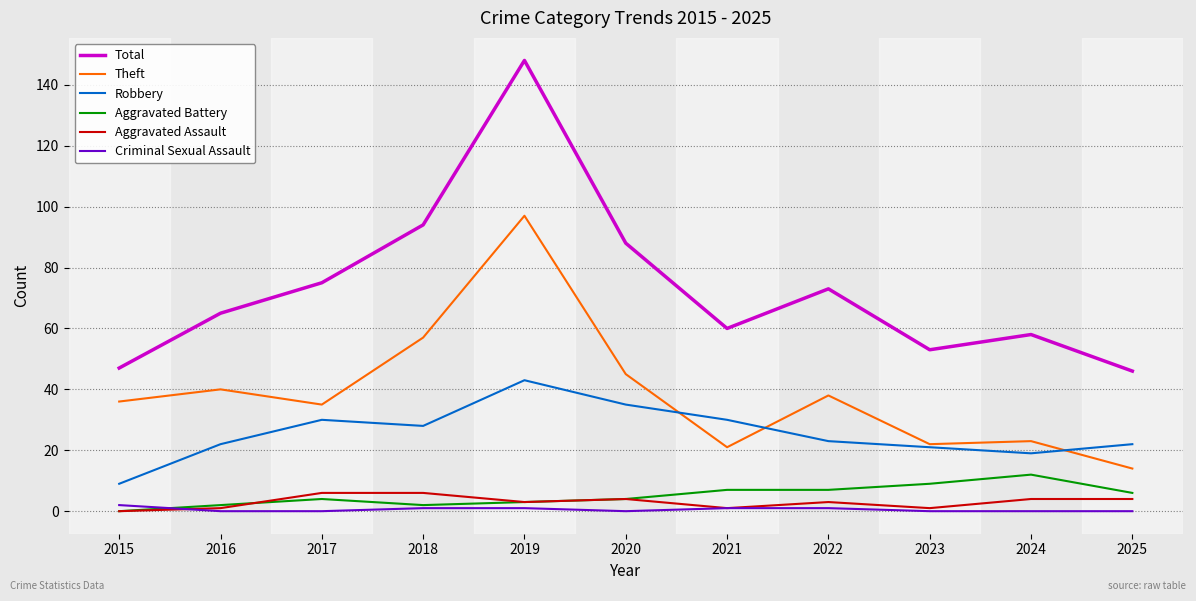

How many categories are shown in the chart?

11